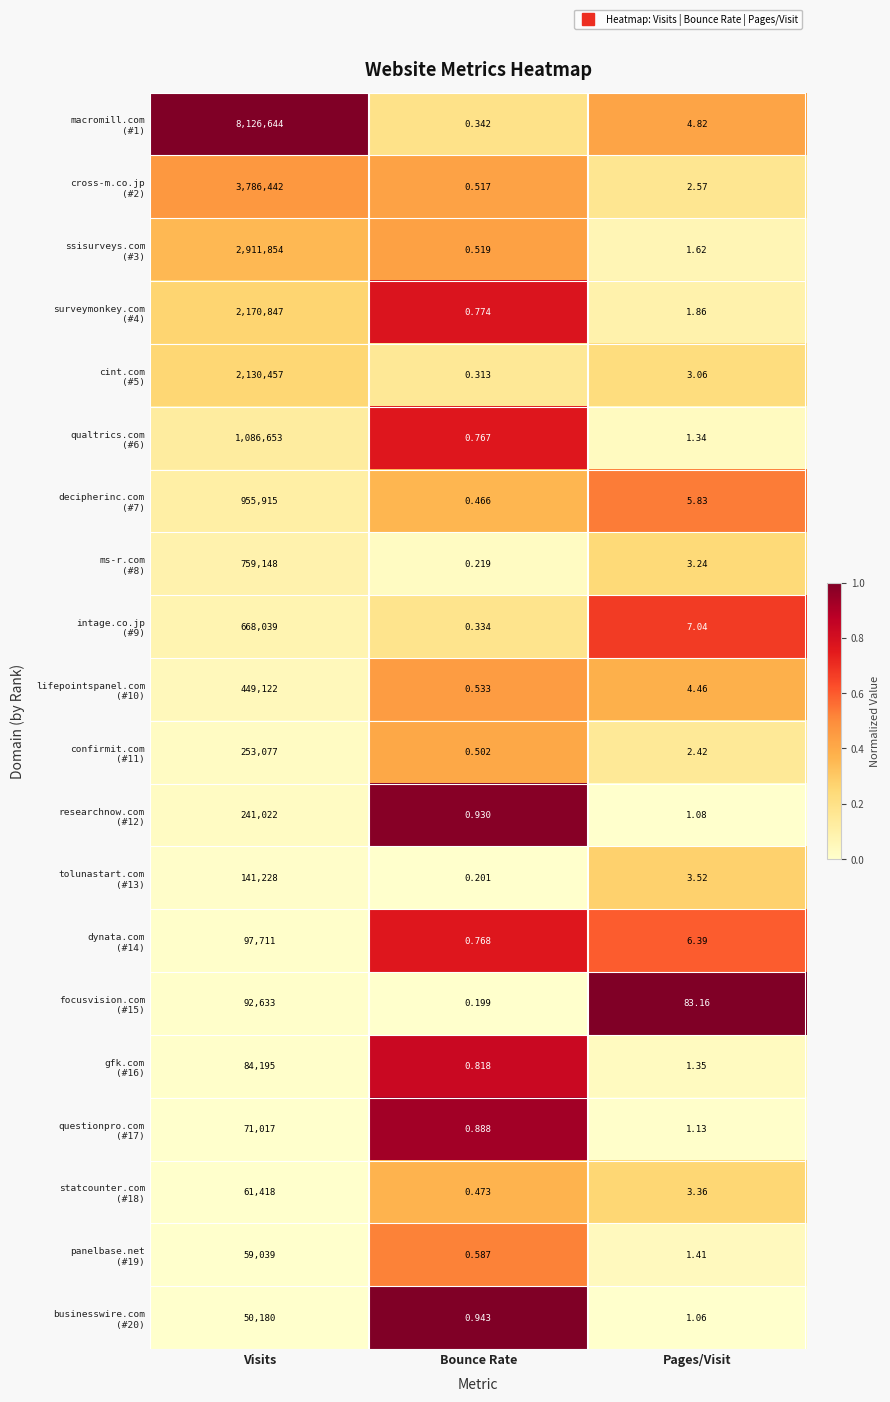

Which category has the highest value across all series?

Visits